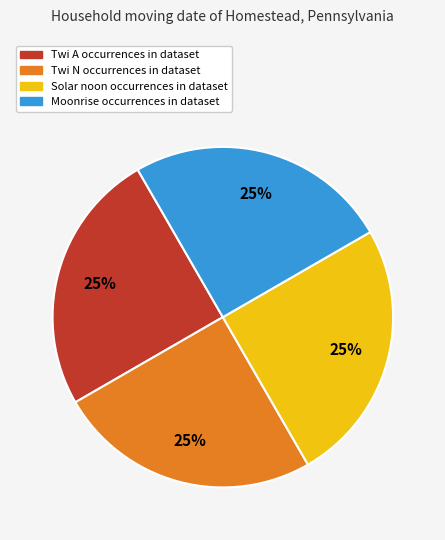

To the nearest percent, what is the average slice percentage?

25%